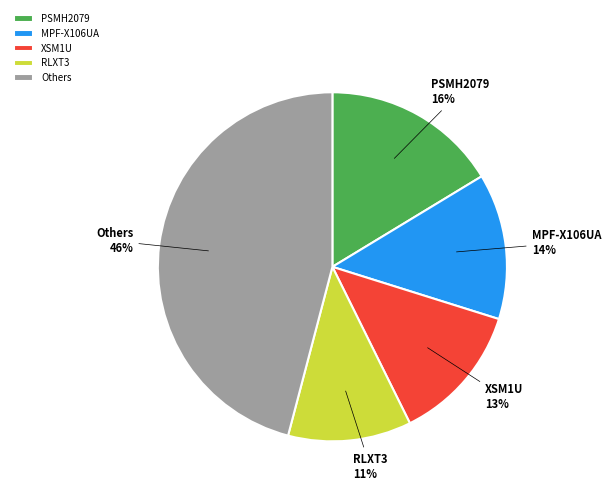

To the nearest percent, what is the combined percentage of Others and PSMH2079?

62%